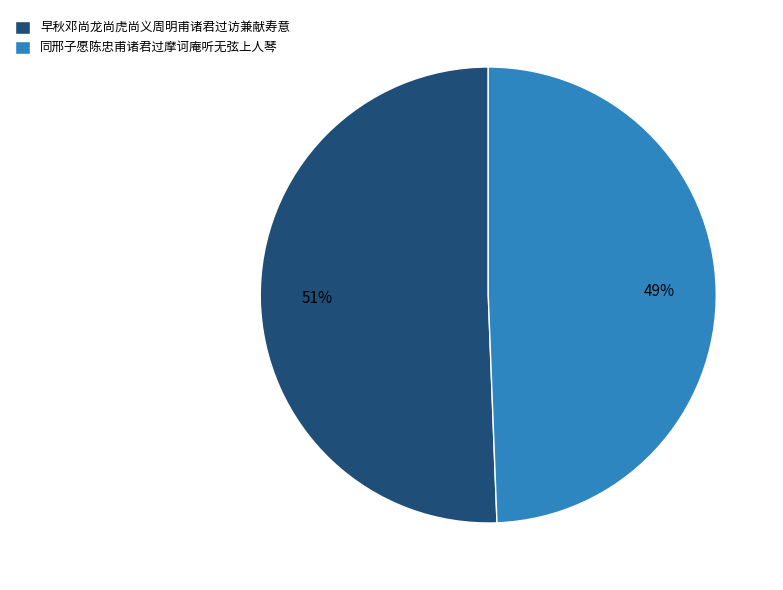

To the nearest percent, what portion does 同邢子愿陈忠甫诸君过摩诃庵听无弦上人琴 represent?

49%